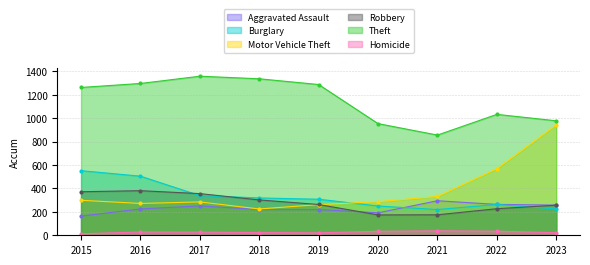

Which series has the largest total across all categories?

Theft